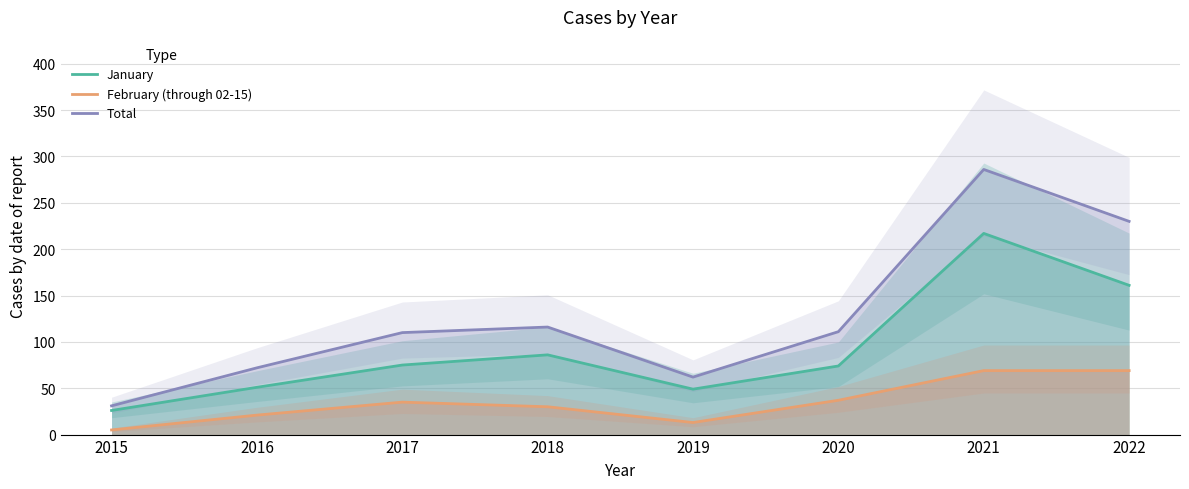

What are all the series names shown in the legend?

January, February (through 02-15), Total